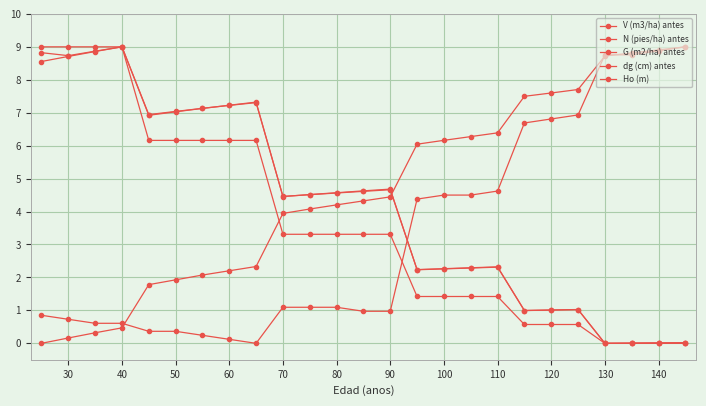

What is the difference between the second highest and minimum values in the G (m2/ha) antes series?

8.9